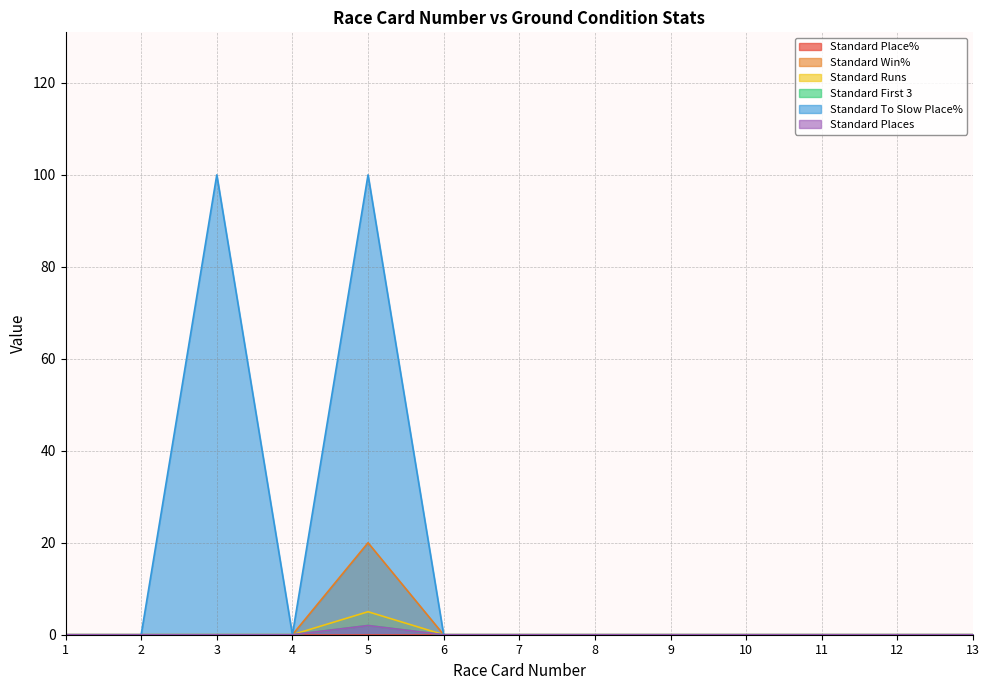

Which category has the lowest value across all series?

1